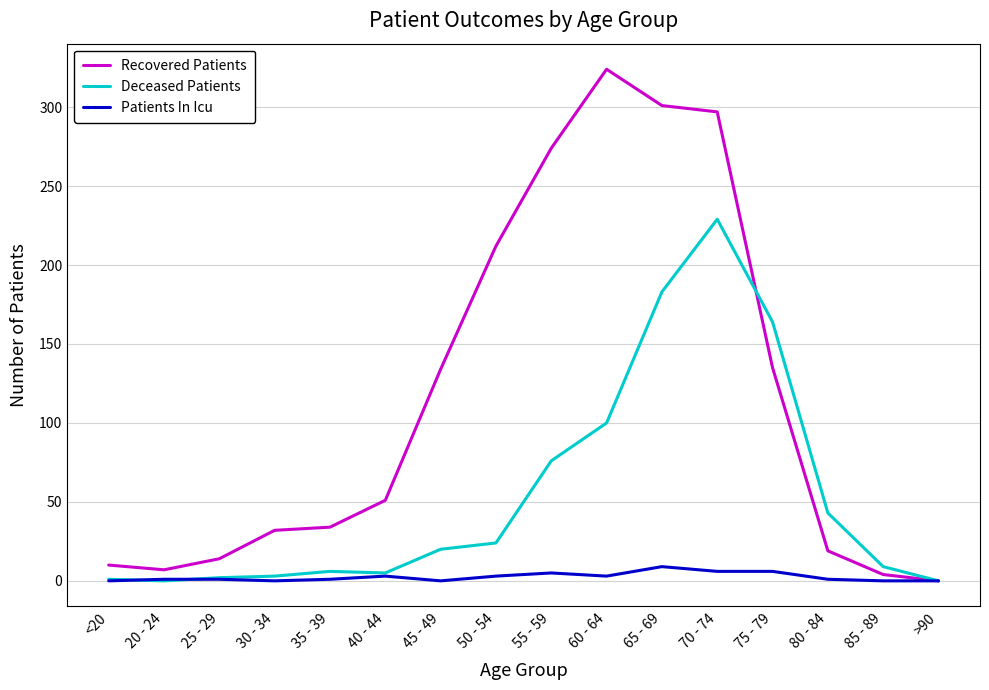

At 60 - 64, list the series in order from smallest to largest.

Patients In Icu, Deceased Patients, Recovered Patients